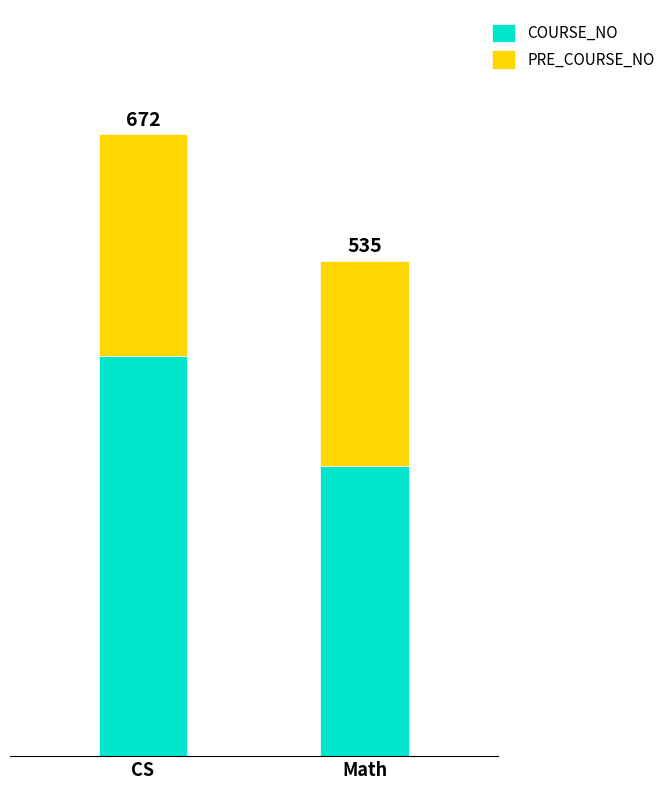

Where is PRE_COURSE_NO nearest to the value 230?

Math